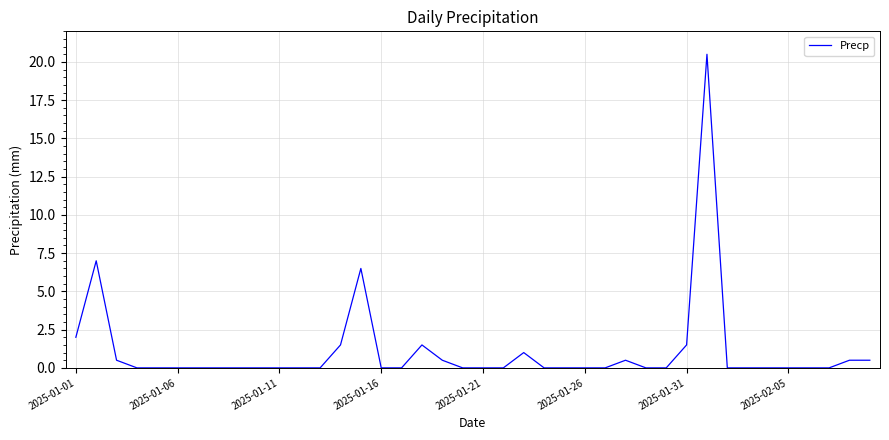

How many lines are shown in the chart?

1